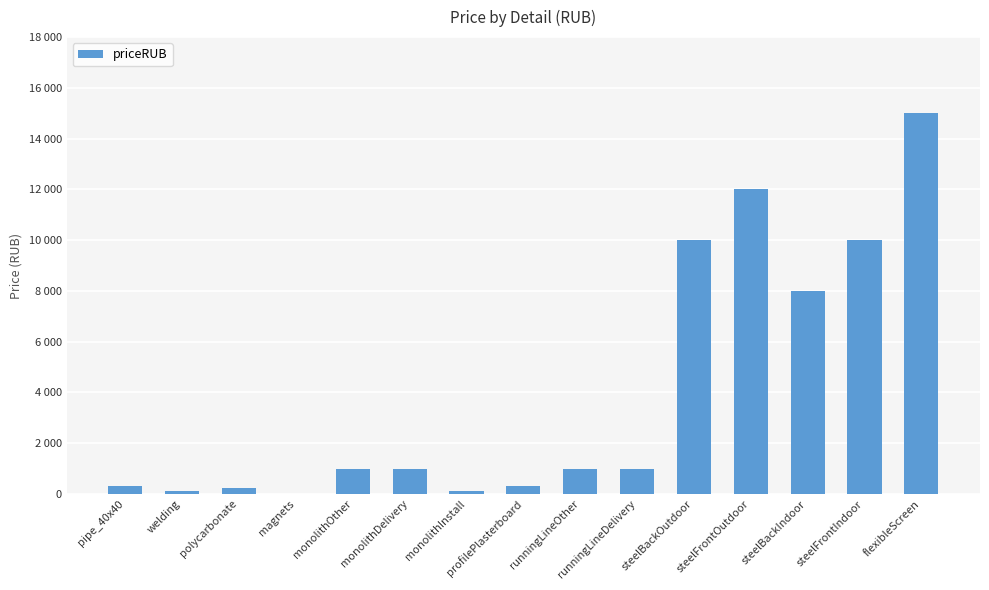

Rank the categories by value from lowest to highest.

magnets, welding, monolithInstall, polycarbonate, pipe_40x40, profilePlasterboard, monolithOther, monolithDelivery, runningLineOther, runningLineDelivery, steelBackIndoor, steelBackOutdoor, steelFrontIndoor, steelFrontOutdoor, flexibleScreen